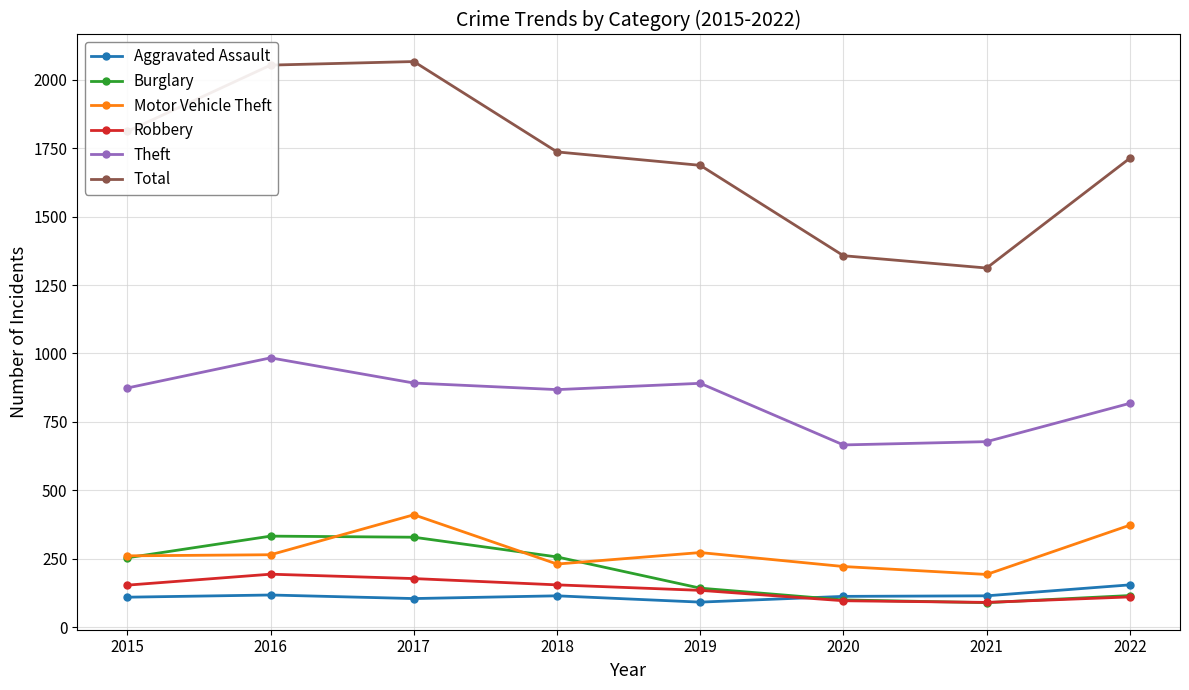

What is the value of the Total point at the 7th from the left?

1312